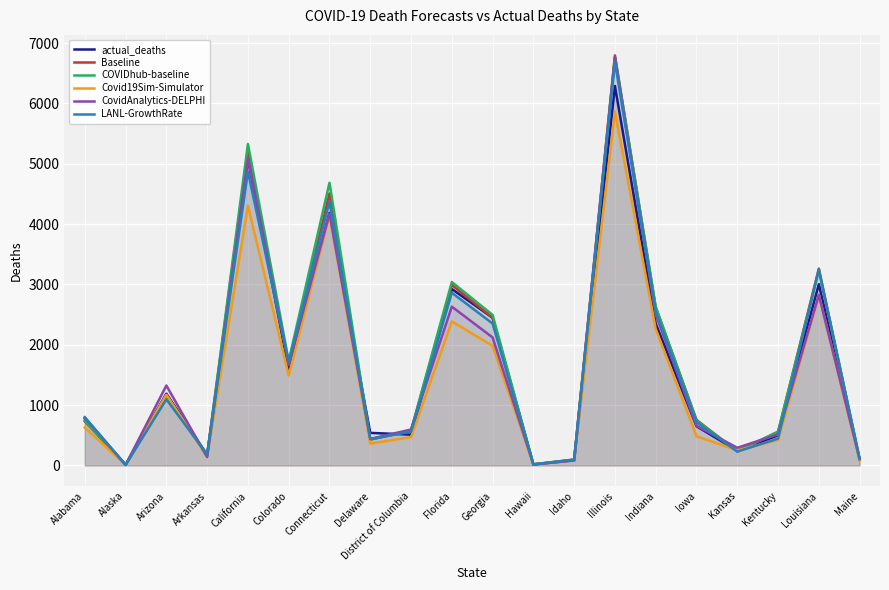

Between Colorado and District of Columbia, which series saw the biggest shift?

LANL-GrowthRate